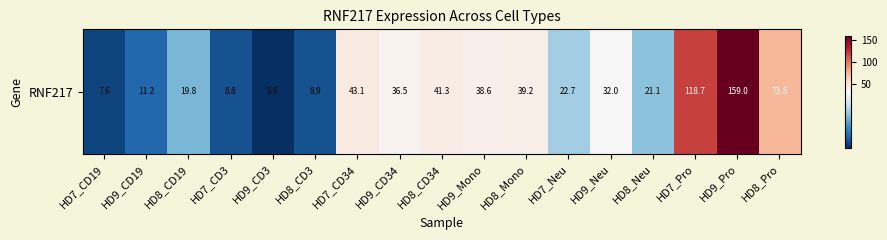

Where does the data first go above 32?

HD7_CD34